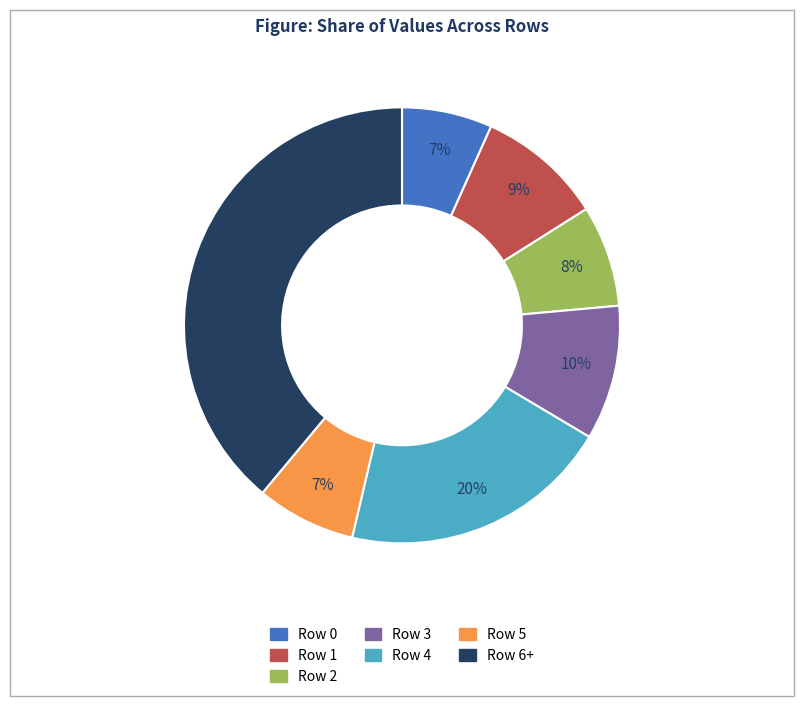

To the nearest percent, what is the difference between the largest and smallest slice percentages?

32%